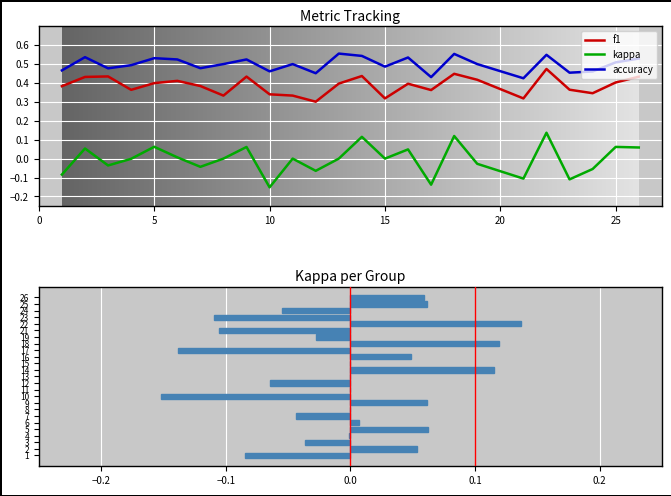

What is the average value of the accuracy series?

0.5